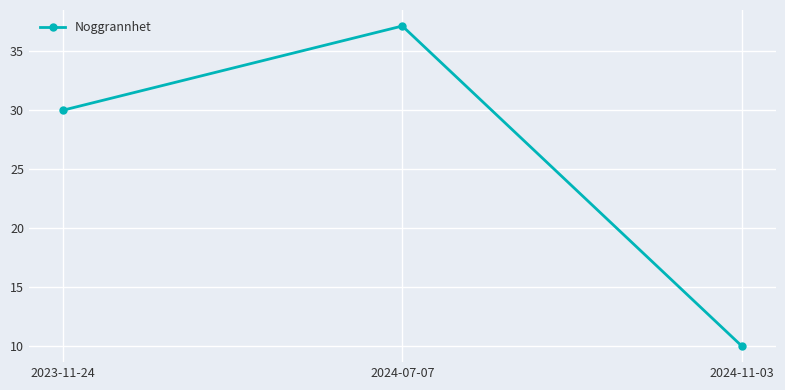

How many categories are shown in the chart?

3